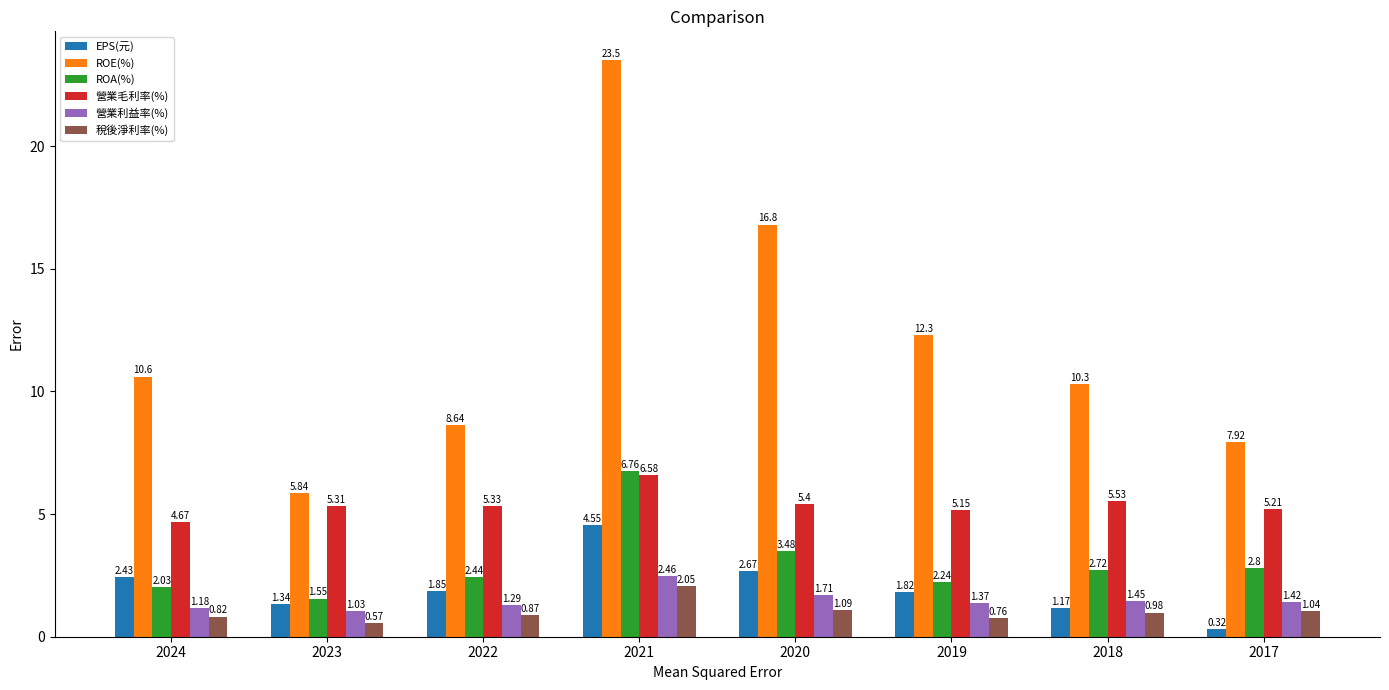

Between 2019 and 2018, which series saw the biggest shift?

ROE(%)